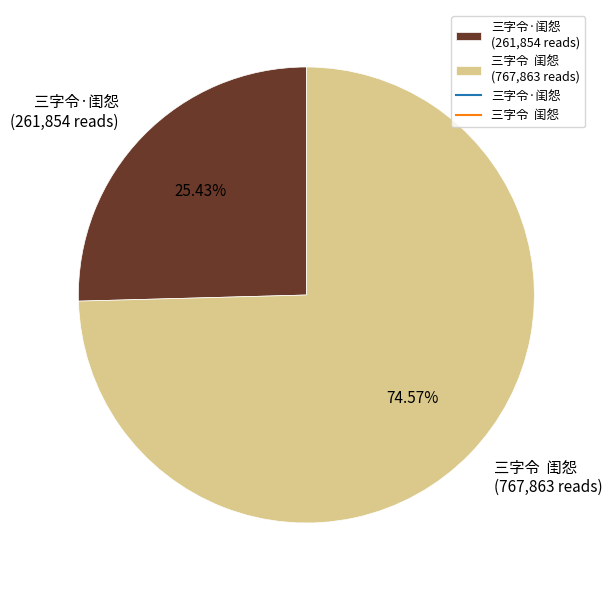

What percentage is the 三字令·闺怨 slice, to the nearest percent?

25%